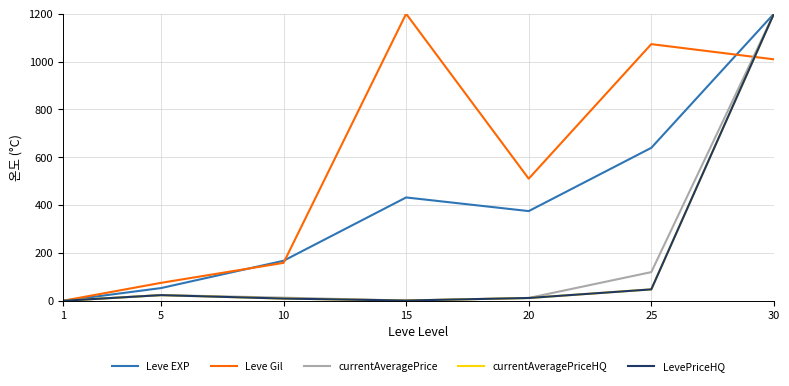

Is this an area chart (filled region under the line)?

No